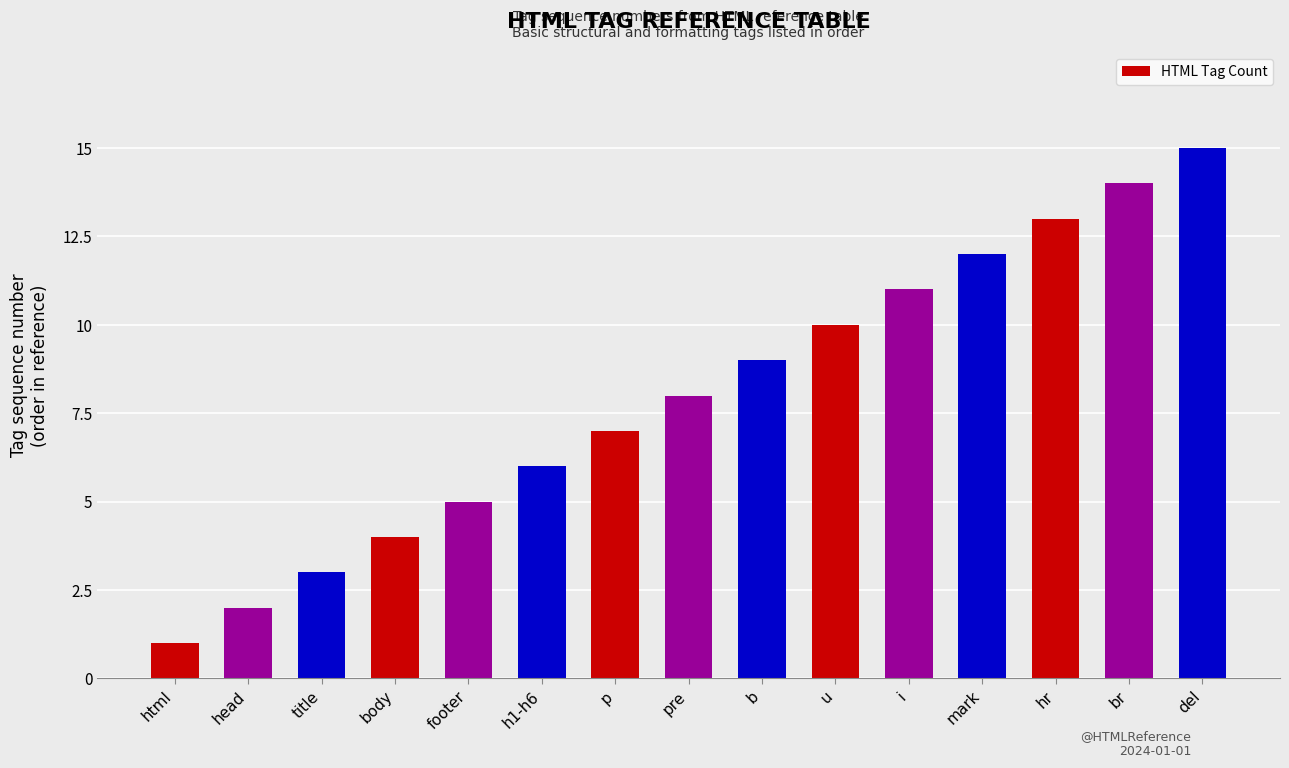

What is the sum of the values at p and html?

8